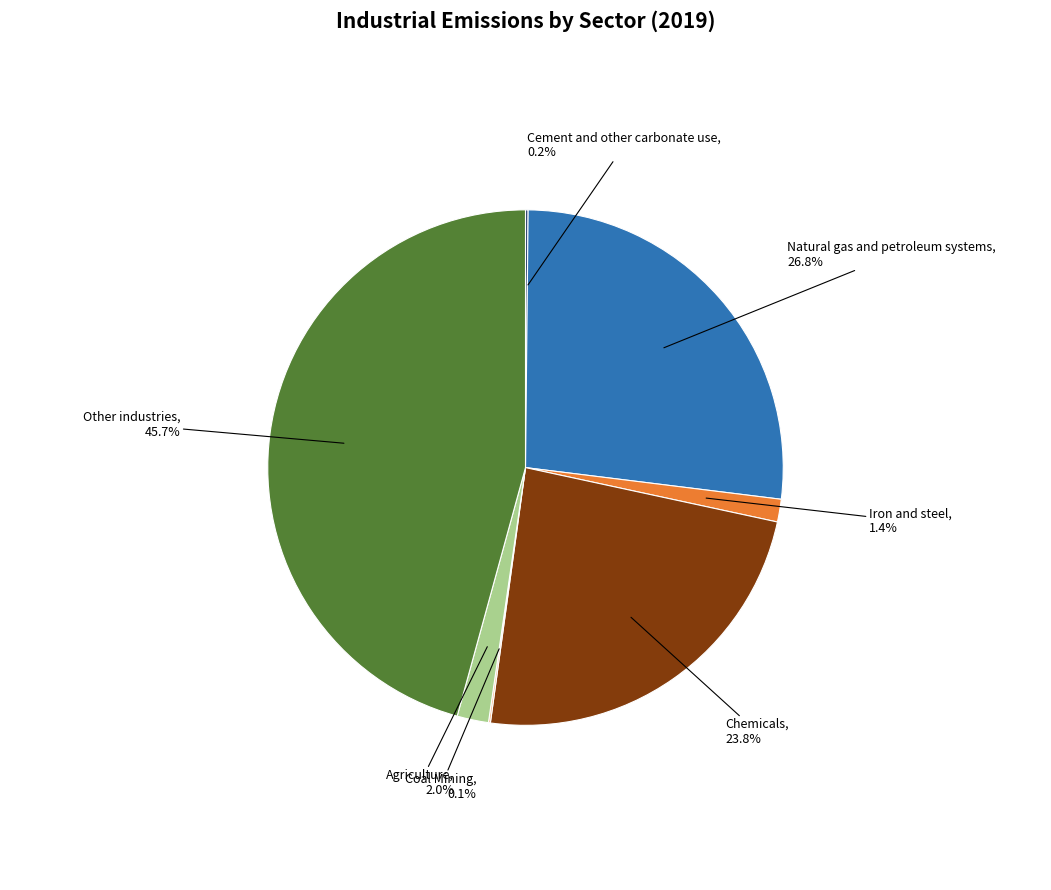

Is there a majority slice in this chart?

No